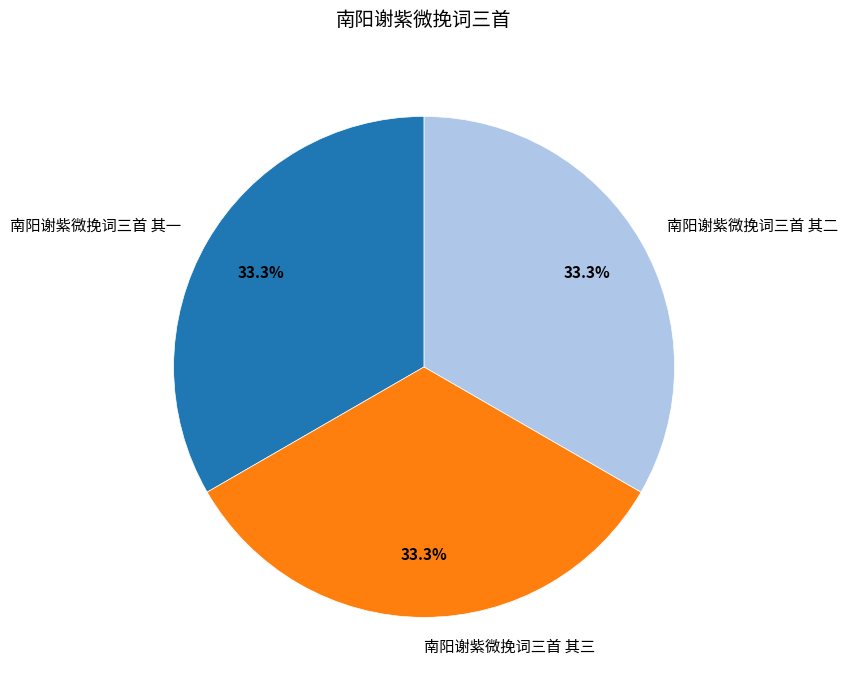

Does any single category account for the majority?

No